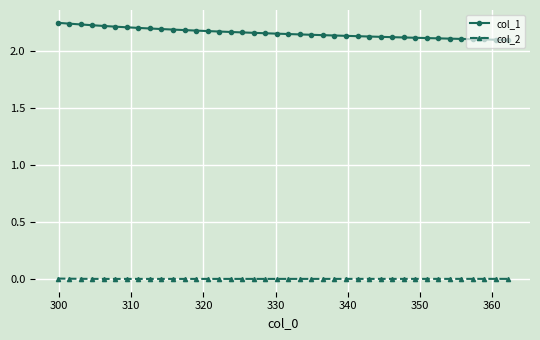

Count the col_1 values in the range 2 to 3.

40